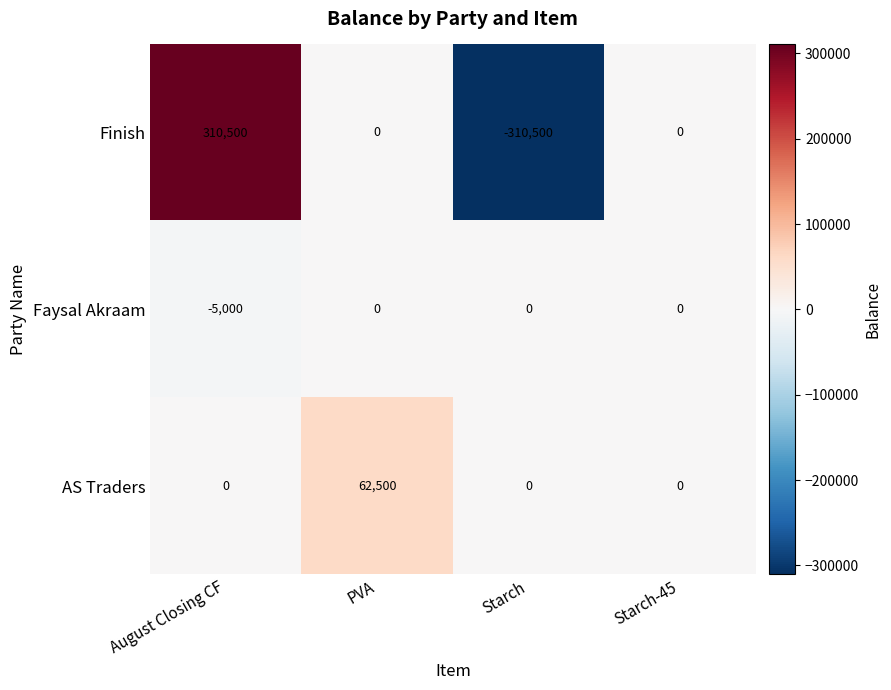

Which series has the largest total across all categories?

AS Traders